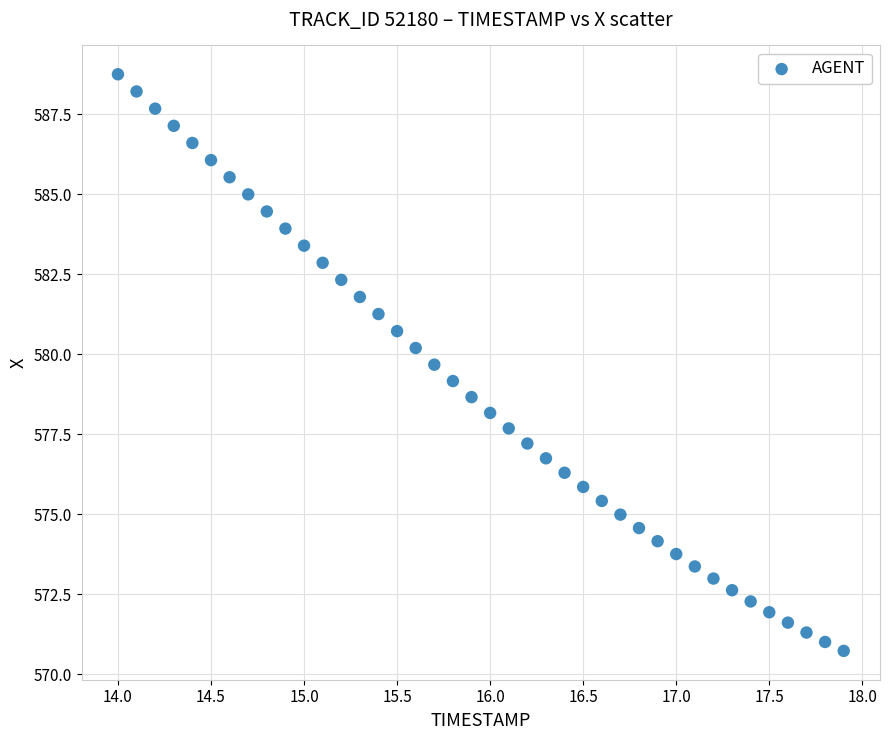

What is the range of Y values (max minus min)?

18.0